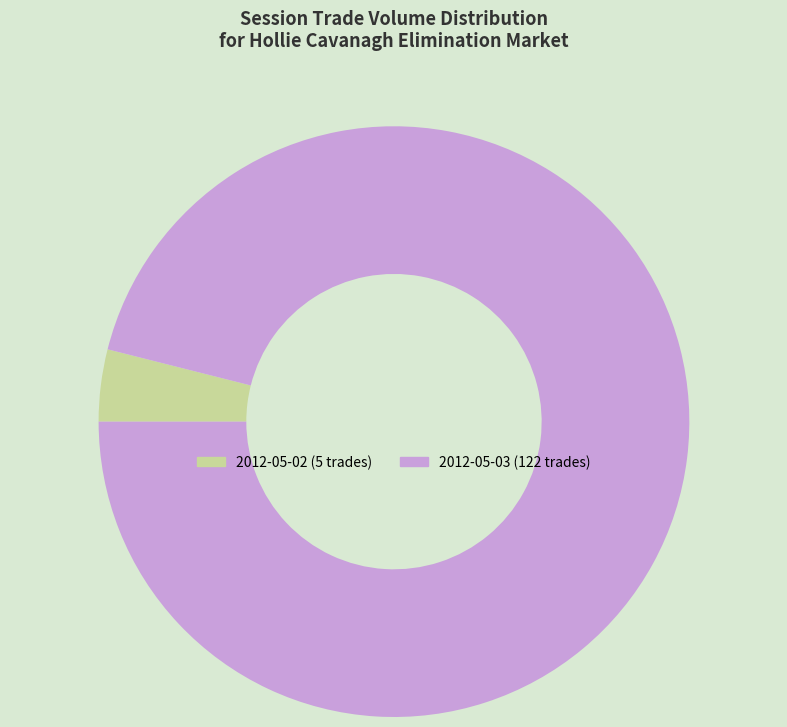

Combined, do 2012-05-03 (122 trades) and 2012-05-02 (5 trades) account for over 50%?

Yes